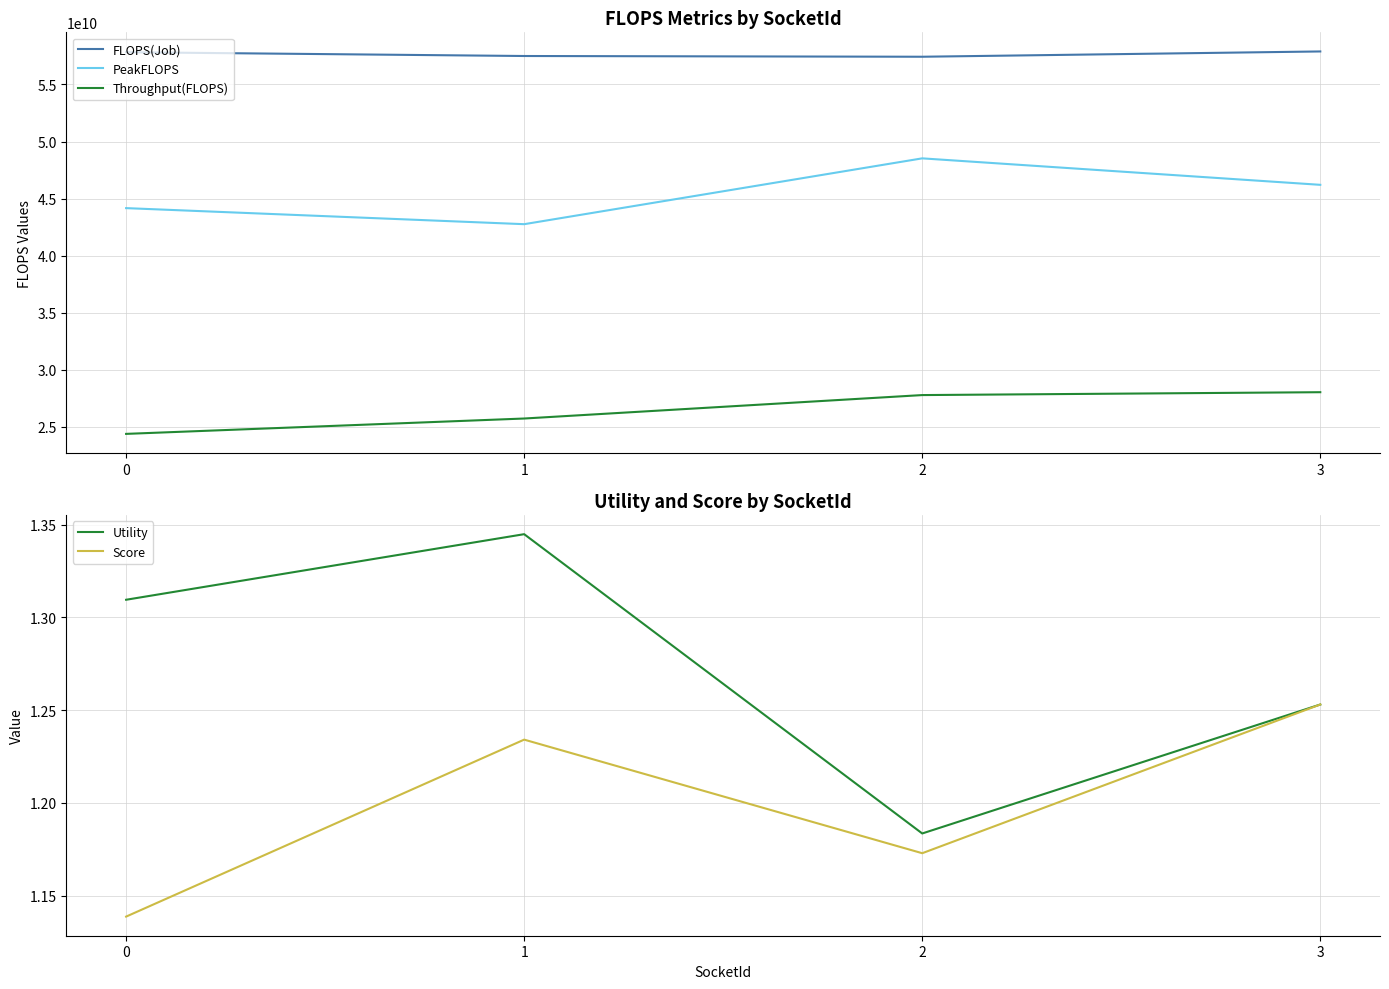

Rank the series at 3 from highest to lowest value.

FLOPS(Job), PeakFLOPS, Throughput(FLOPS), Utility, Score